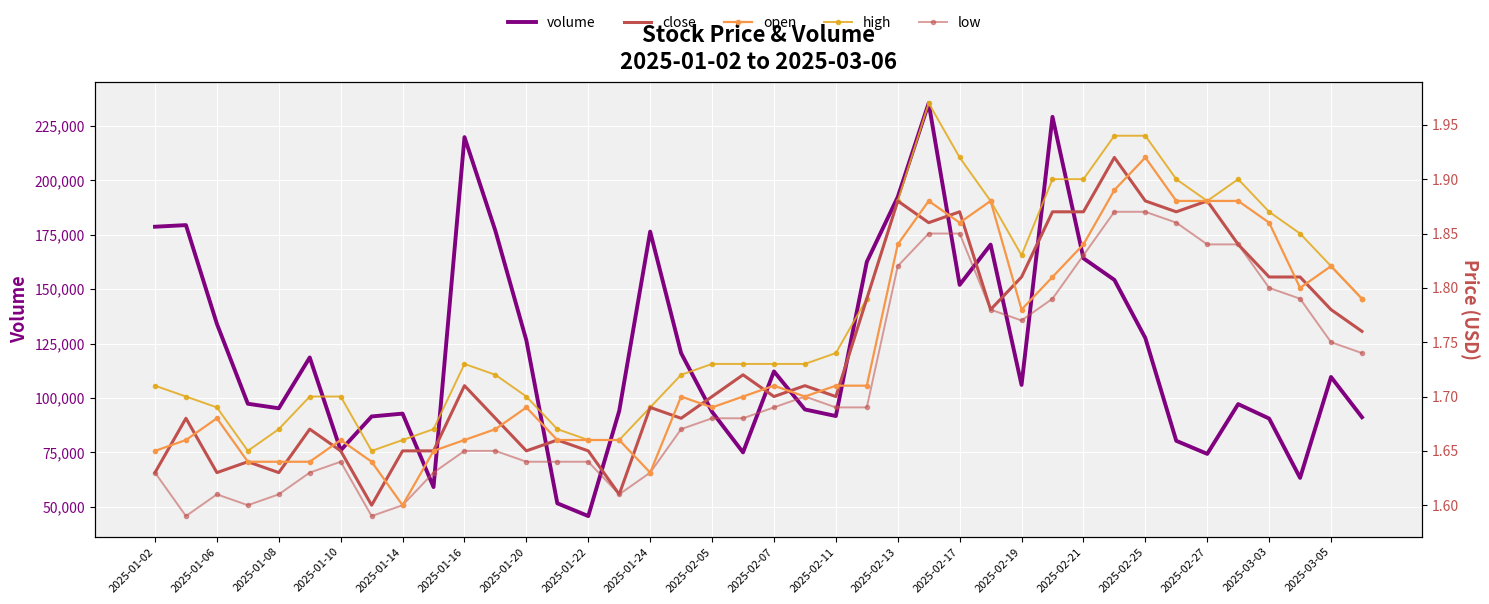

In close, how many points are higher than both neighbors (excluding endpoints)?

12